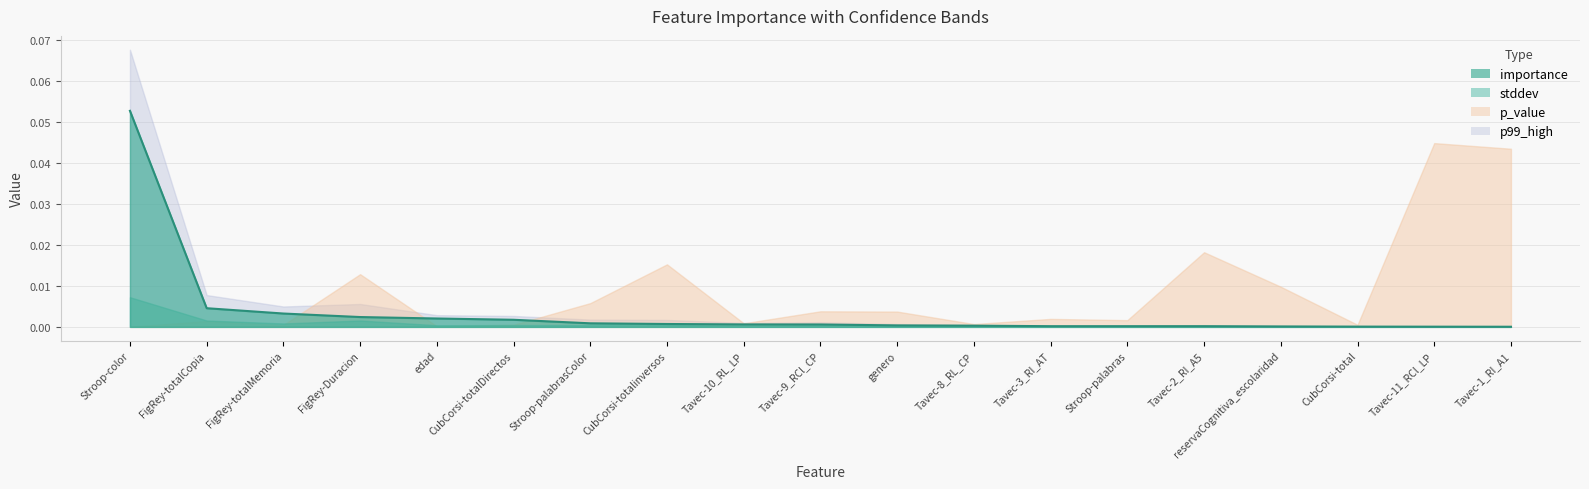

Reading right to left, extract all data points from this chart.

importance: 0.0	0.0	0.0	0.0	0.0	0.0	0.0	0.0	0.0	0.0	0.0	0.0	0.0	0.0	0.0	0.0	0.0	0.0	0.1
stddev: 0.0	0.0	0.0	0.0	0.0	0.0	0.0	0.0	0.0	0.0	0.0	0.0	0.0	0.0	0.0	0.0	0.0	0.0	0.0
p_value: 0.0	0.0	0.0	0.0	0.0	0.0	0.0	0.0	0.0	0.0	0.0	0.0	0.0	0.0	0.0	0.0	0.0	0.0	0.0
p99_high: 0.0	0.0	0.0	0.0	0.0	0.0	0.0	0.0	0.0	0.0	0.0	0.0	0.0	0.0	0.0	0.0	0.0	0.0	0.1